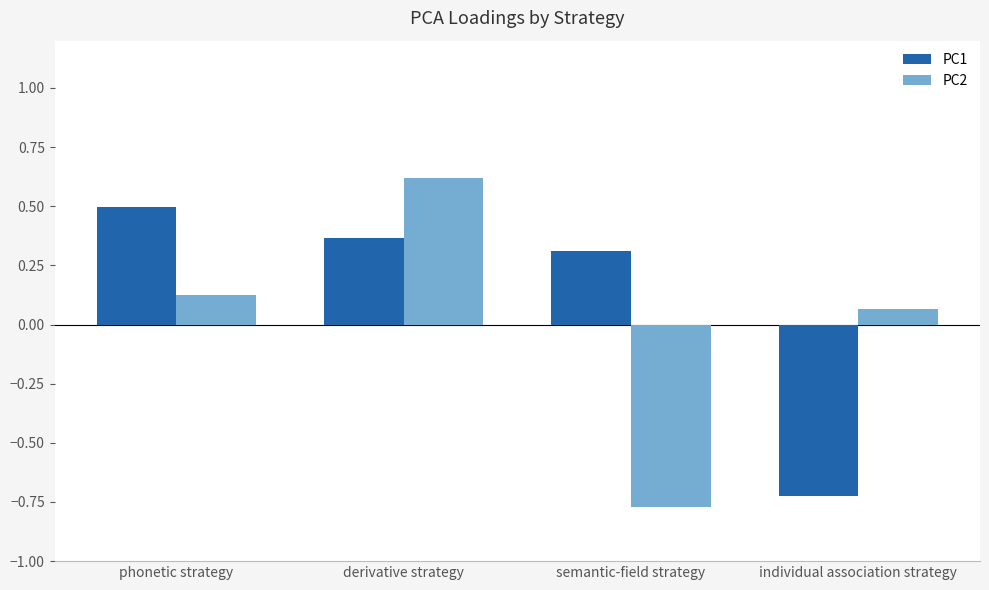

Count the number of categories in the chart.

4